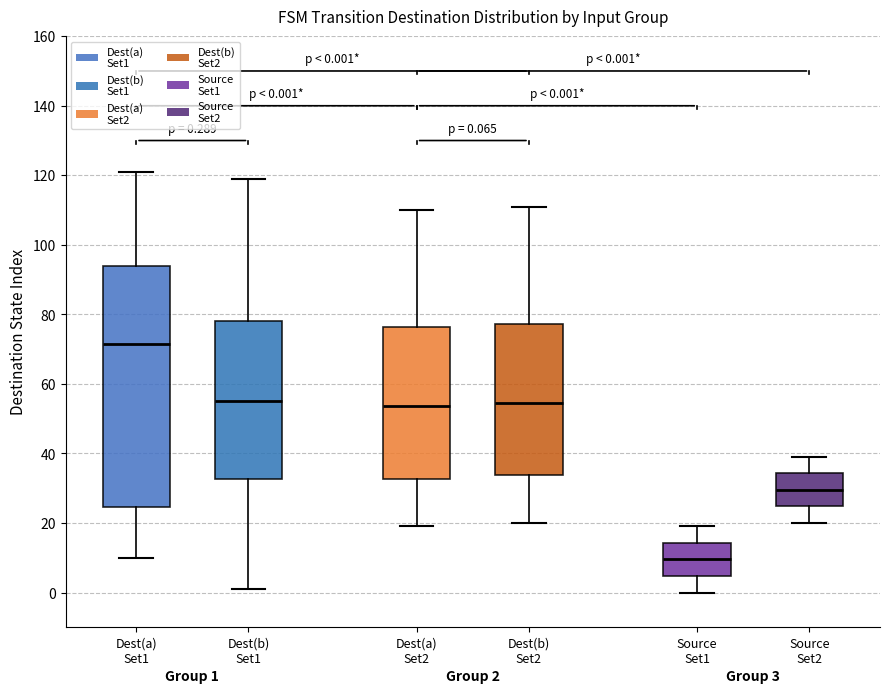

Which box has the highest median line?

Dest(a) Set1